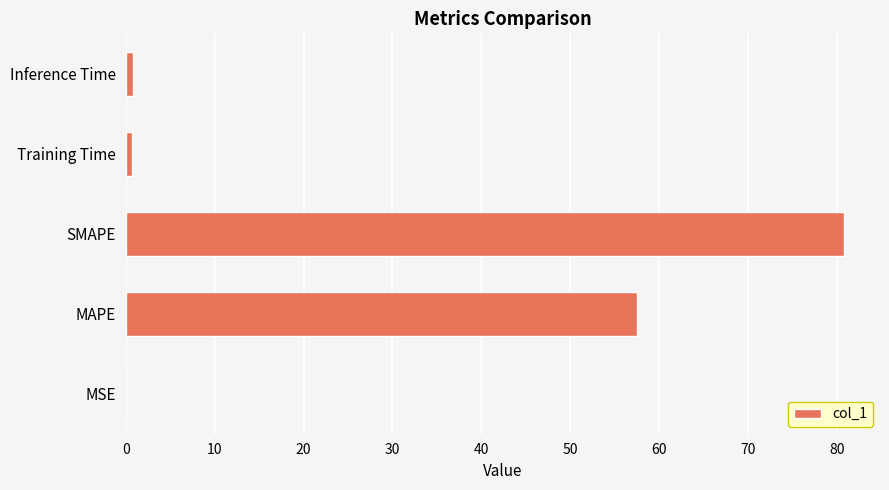

At which label is the value closest to 40?

MAPE